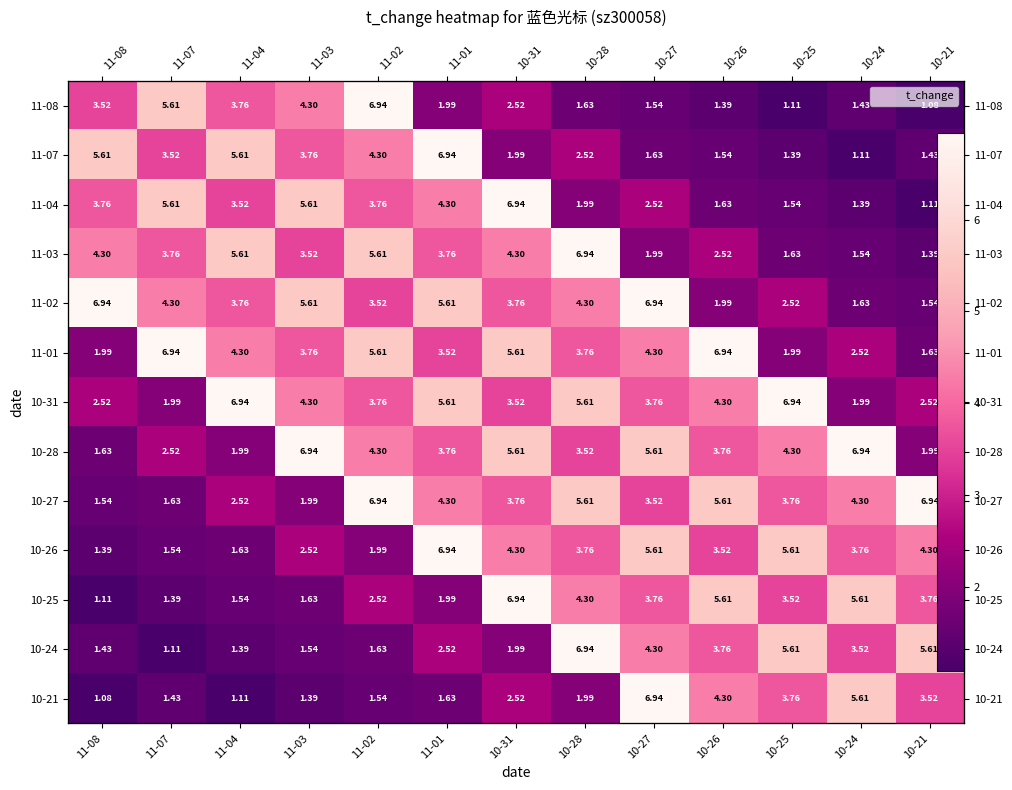

Count the number of categories in the chart.

13